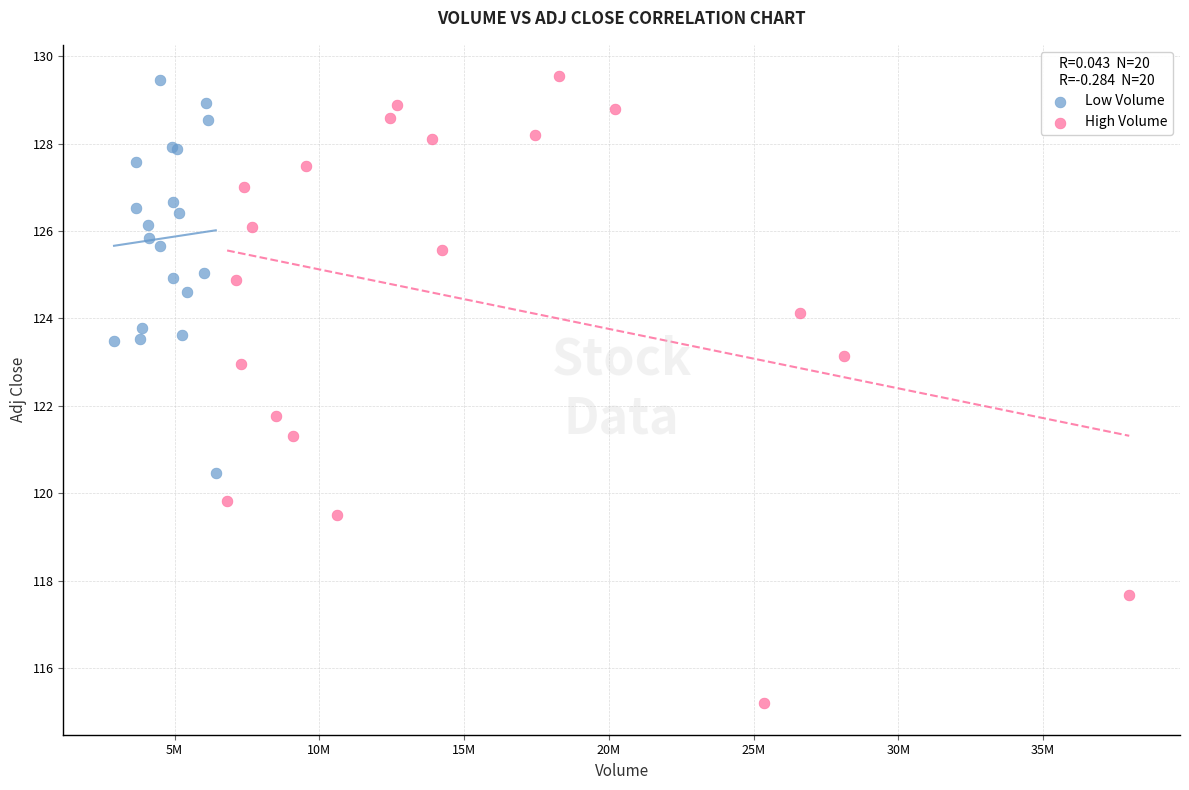

Which series has the largest Y range (max minus min)?

High Volume